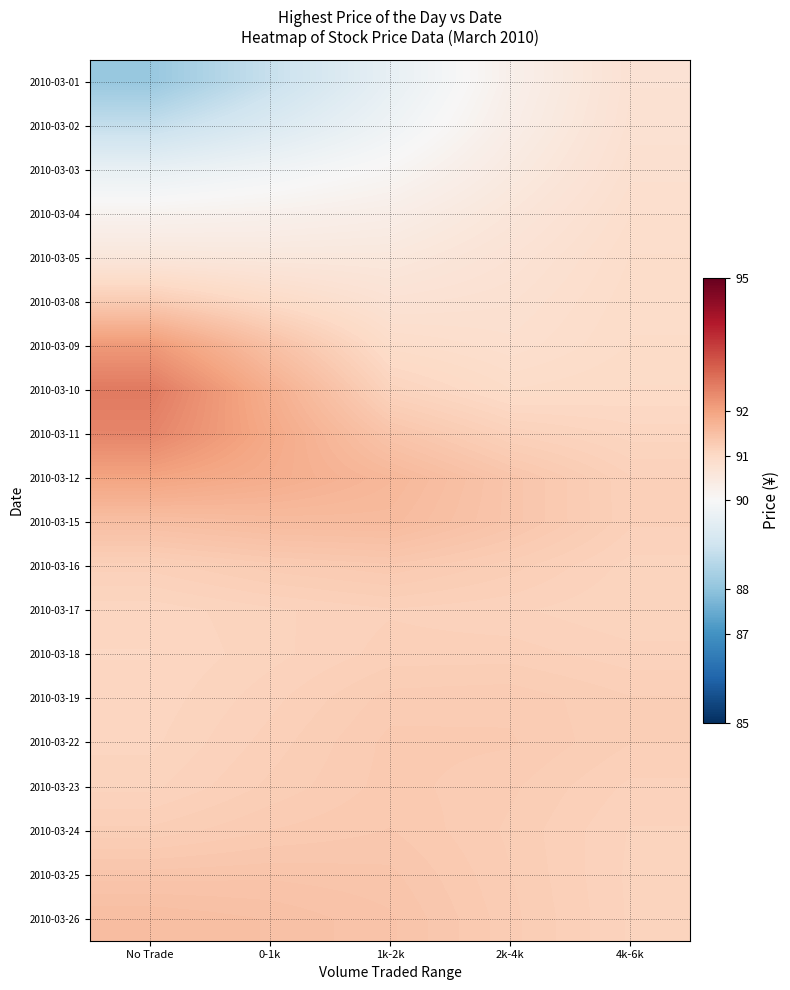

Reading left to right, transcribe all the data shown in this chart.

2010-03-01: No Trade=88.1	0-1k=88.9	1k-2k=89.6	2k-4k=90.3	4k-6k=90.7
2010-03-02: No Trade=88.8	0-1k=89.3	1k-2k=89.8	2k-4k=90.3	4k-6k=90.8
2010-03-03: No Trade=89.6	0-1k=89.8	1k-2k=90.1	2k-4k=90.5	4k-6k=90.8
2010-03-04: No Trade=90.2	0-1k=90.2	1k-2k=90.3	2k-4k=90.6	4k-6k=90.9
2010-03-05: No Trade=90.6	0-1k=90.5	1k-2k=90.5	2k-4k=90.7	4k-6k=90.9
2010-03-08: No Trade=91.3	0-1k=91.0	1k-2k=90.7	2k-4k=90.8	4k-6k=90.9
2010-03-09: No Trade=92.2	0-1k=91.5	1k-2k=90.9	2k-4k=90.8	4k-6k=90.9
2010-03-10: No Trade=92.6	0-1k=91.8	1k-2k=91.1	2k-4k=90.9	4k-6k=91.0
2010-03-11: No Trade=92.5	0-1k=91.9	1k-2k=91.4	2k-4k=91.2	4k-6k=91.1
2010-03-12: No Trade=92.0	0-1k=91.8	1k-2k=91.6	2k-4k=91.4	4k-6k=91.2
2010-03-15: No Trade=91.5	0-1k=91.6	1k-2k=91.6	2k-4k=91.4	4k-6k=91.2
2010-03-16: No Trade=91.2	0-1k=91.3	1k-2k=91.3	2k-4k=91.2	4k-6k=91.1
2010-03-17: No Trade=91.1	0-1k=91.1	1k-2k=91.2	2k-4k=91.1	4k-6k=91.1
2010-03-18: No Trade=91.1	0-1k=91.1	1k-2k=91.2	2k-4k=91.2	4k-6k=91.1
2010-03-19: No Trade=91.1	0-1k=91.2	1k-2k=91.3	2k-4k=91.3	4k-6k=91.2
2010-03-22: No Trade=91.1	0-1k=91.2	1k-2k=91.3	2k-4k=91.3	4k-6k=91.2
2010-03-23: No Trade=91.1	0-1k=91.2	1k-2k=91.3	2k-4k=91.3	4k-6k=91.2
2010-03-24: No Trade=91.2	0-1k=91.3	1k-2k=91.3	2k-4k=91.2	4k-6k=91.1
2010-03-25: No Trade=91.4	0-1k=91.4	1k-2k=91.4	2k-4k=91.3	4k-6k=91.1
2010-03-26: No Trade=91.5	0-1k=91.5	1k-2k=91.4	2k-4k=91.3	4k-6k=91.1